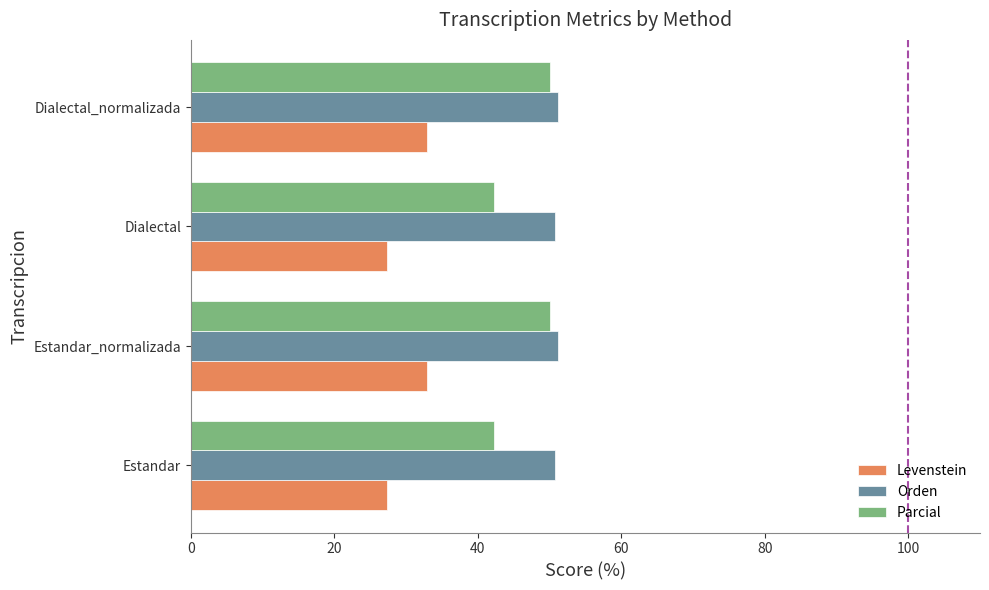

The Parcial series shows 50.0 at Dialectal_normalizada. True or false?

True